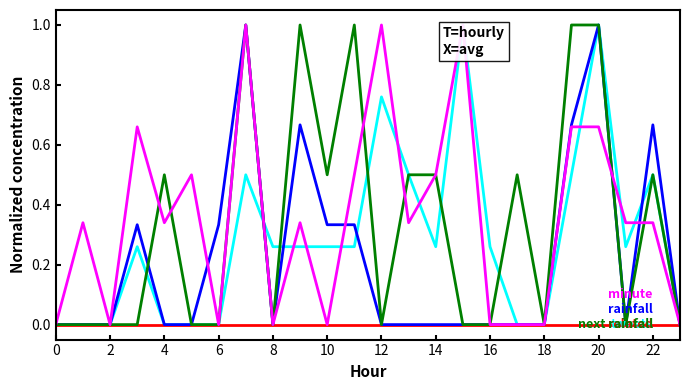

What is the maximum value shown in the chart?

1.0